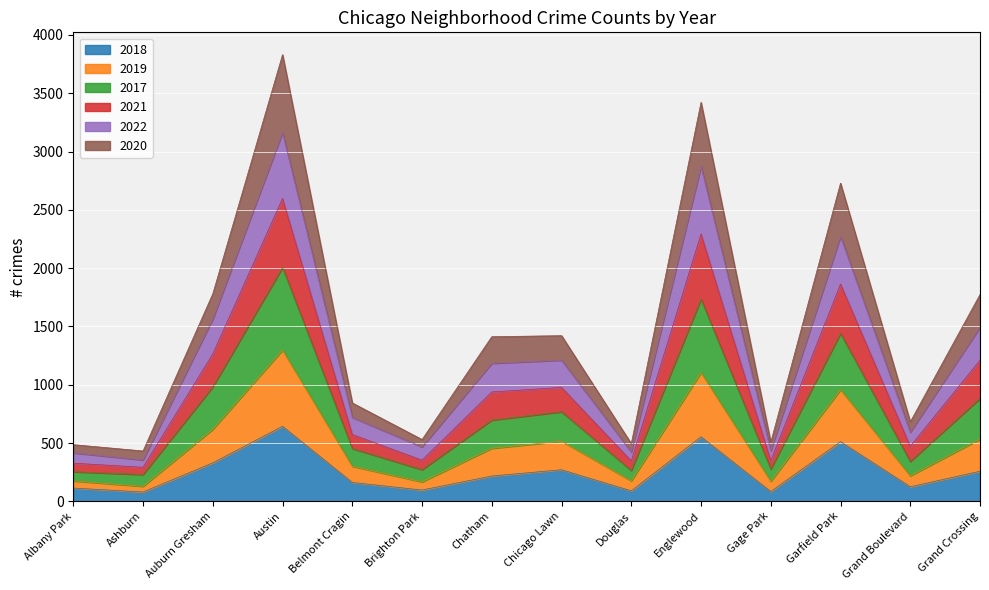

What is the total value across all series at Chicago Lawn?

1421